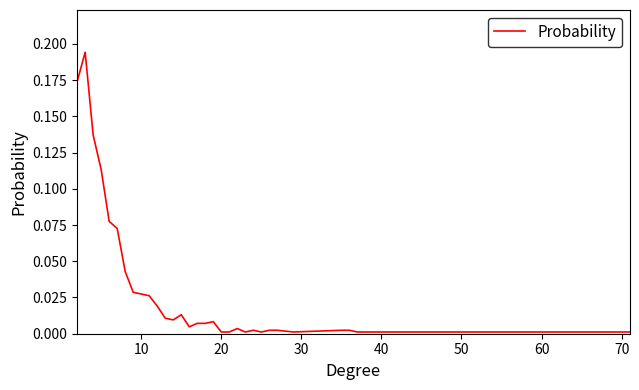

Does the chart have visible grid lines?

No